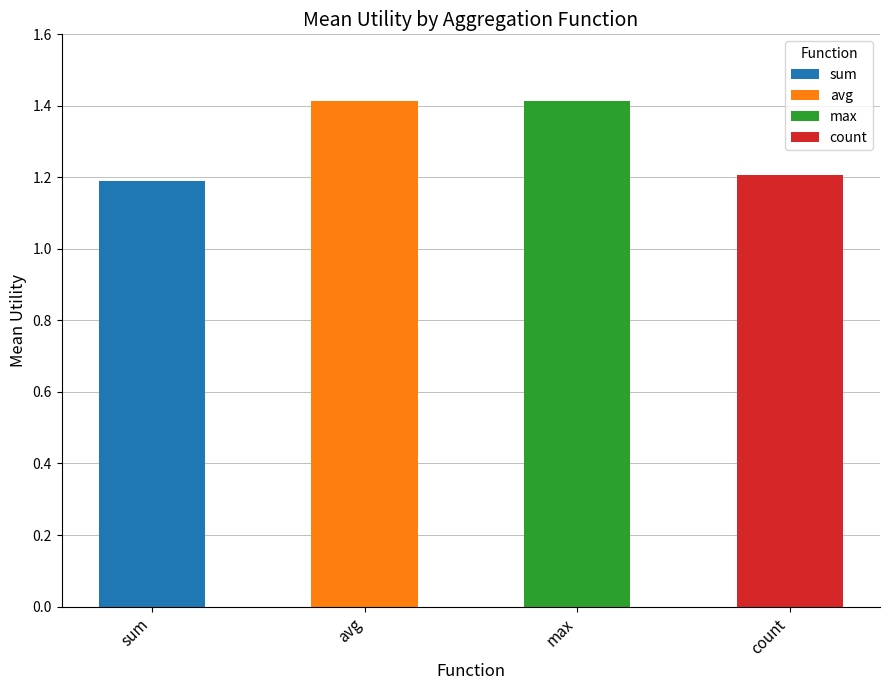

What position from the left is sum?

1